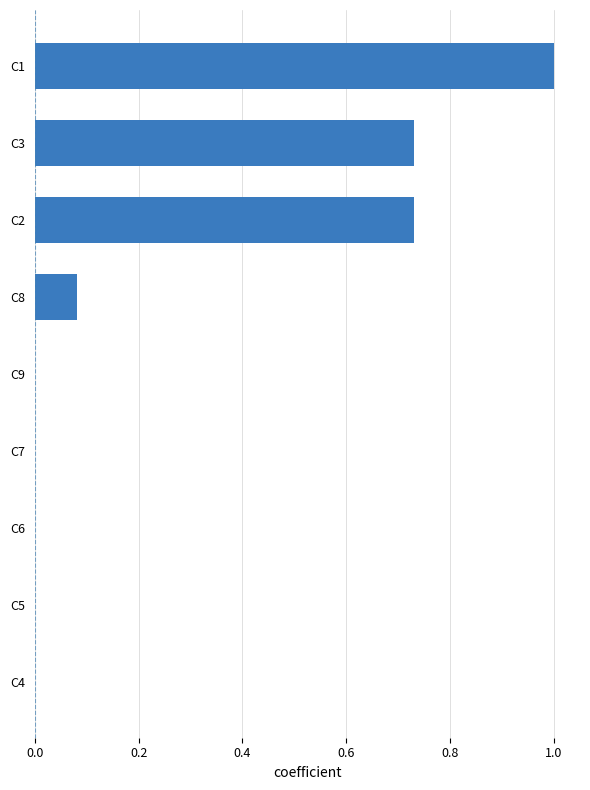

What is the change in value from C5 to C3?

+0.7